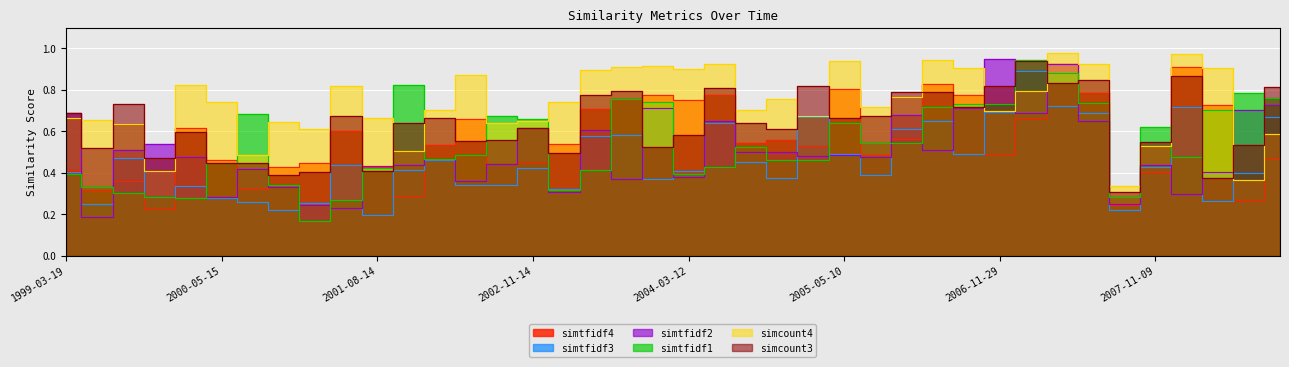

What is the sum of all simtfidf4 values?

22.3